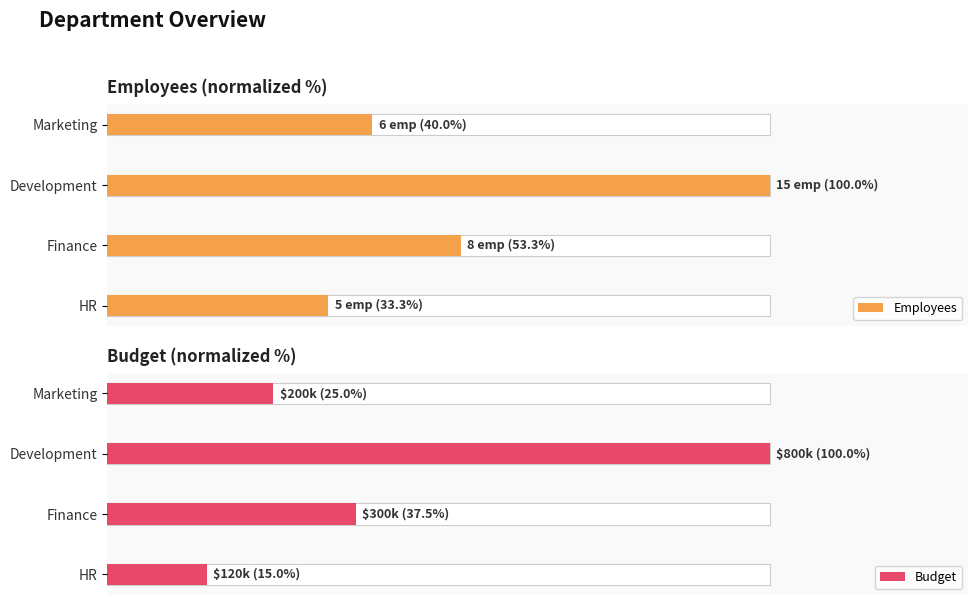

True or false: Employees has a value of 44.1 at 0.

False